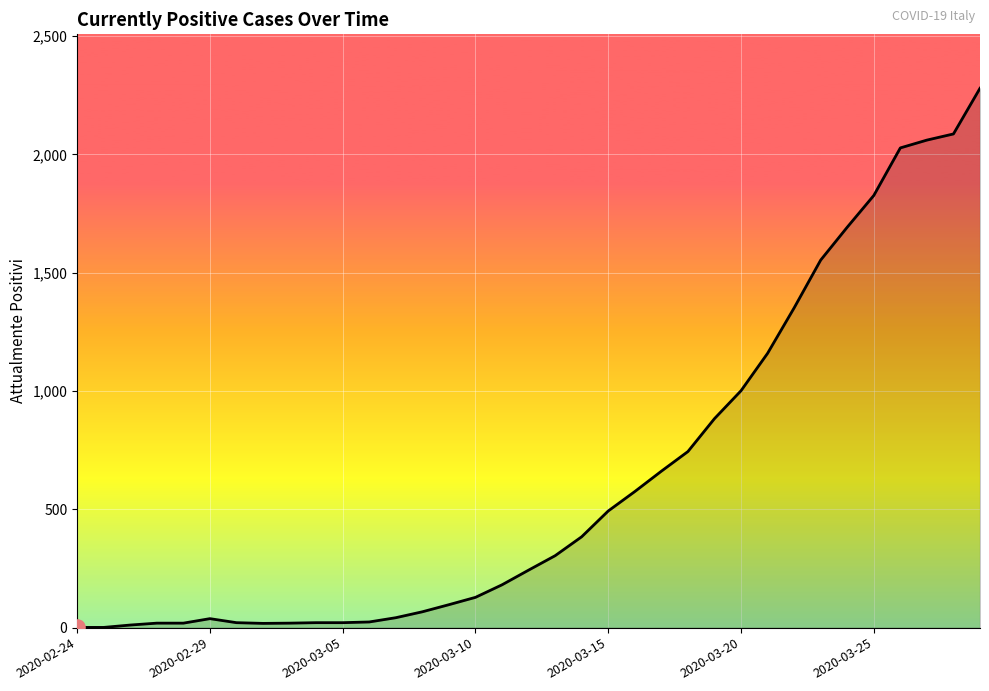

How many lines are shown in the chart?

1